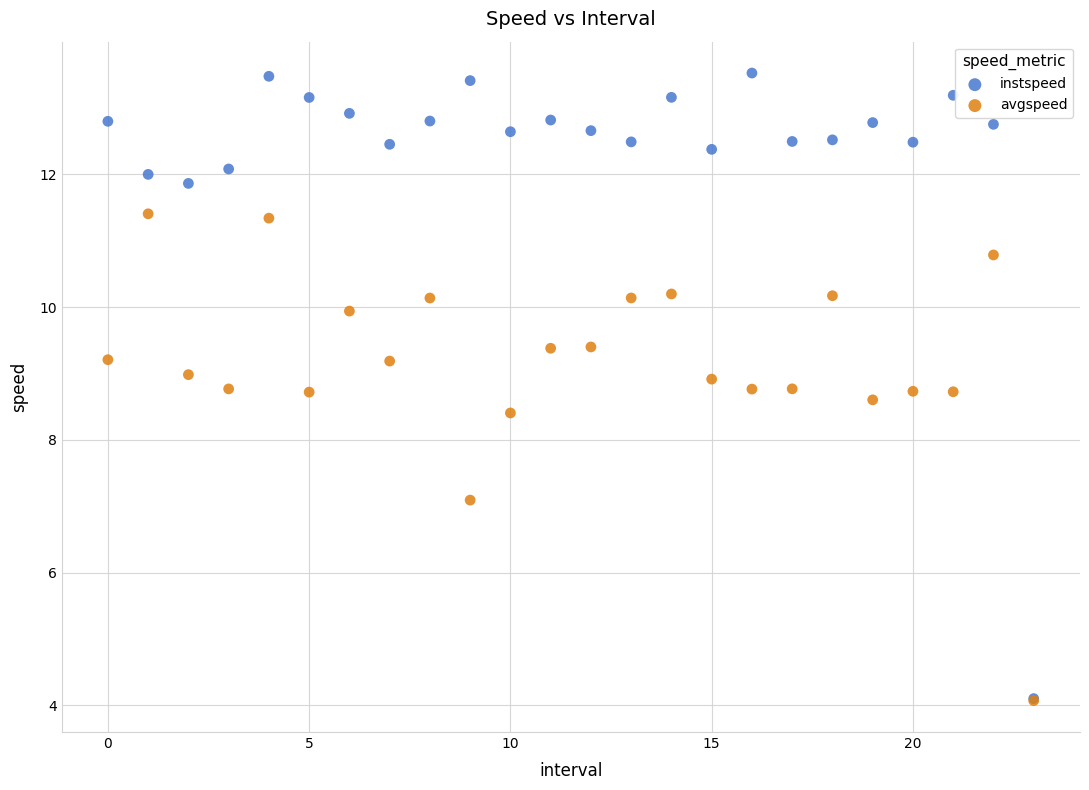

Across all series, what Y value is closest to 8?

8.4